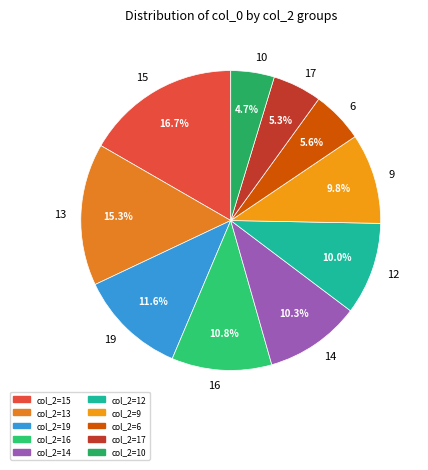

Which slice is the smallest?

10